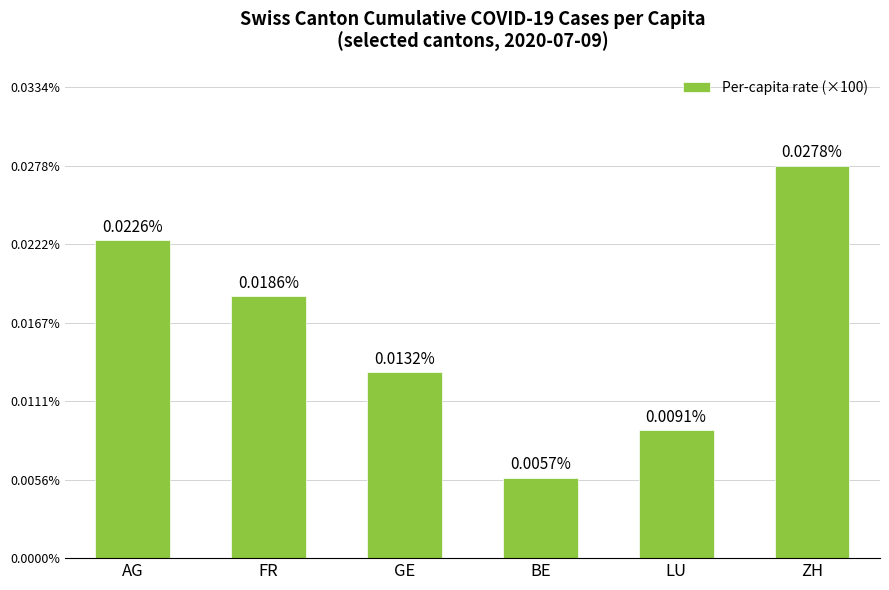

At which label is the value closest to 0?

BE